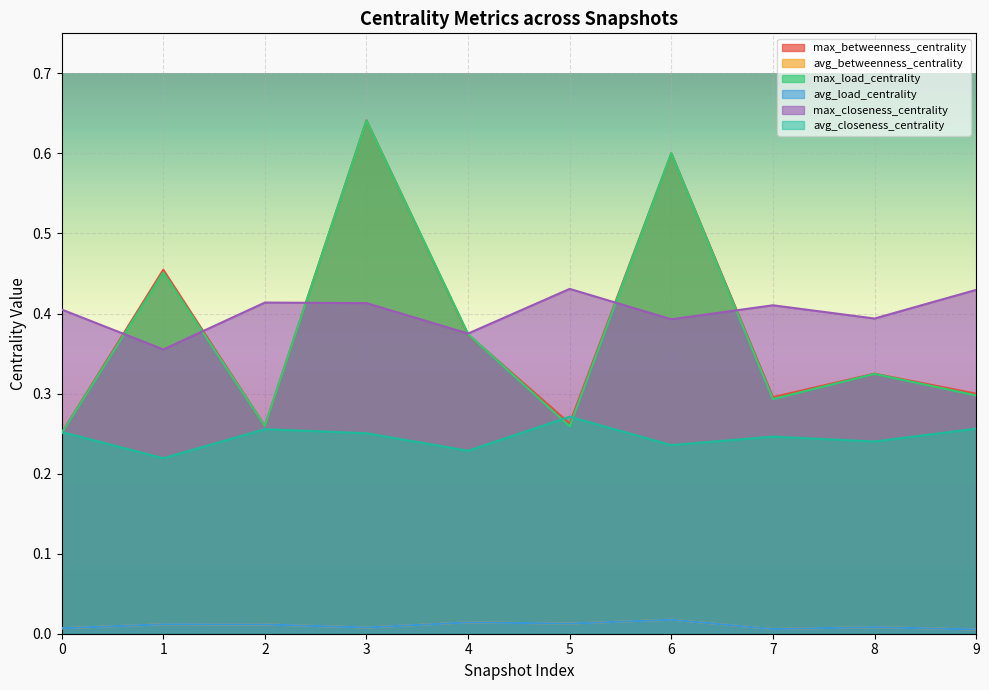

How many lines are shown in the chart?

6